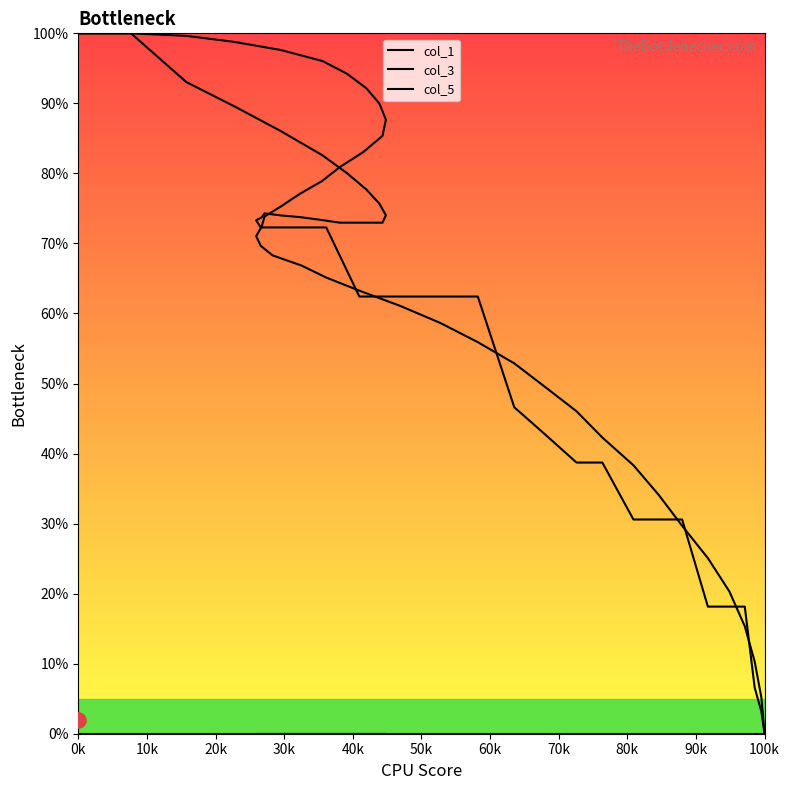

Which series contains the highest Y value?

col_1